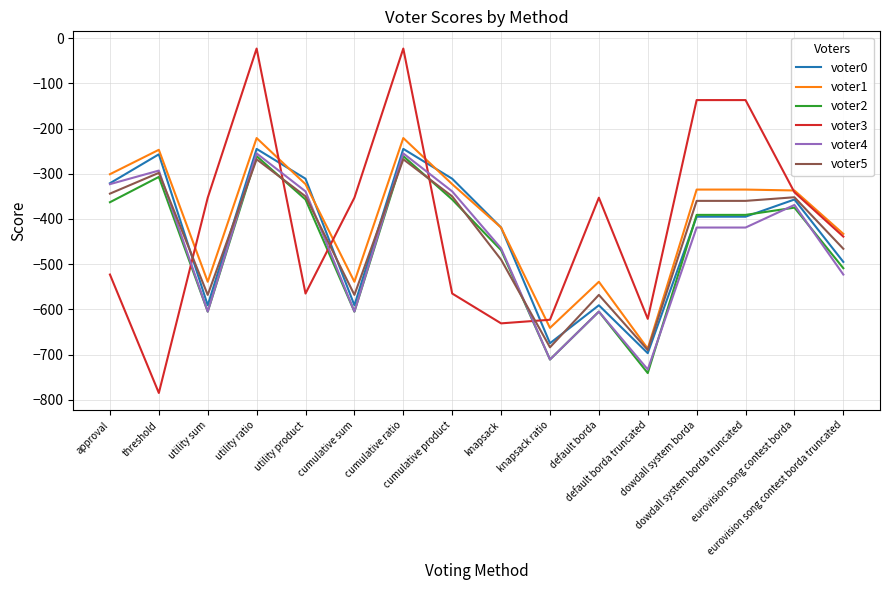

What is the maximum value for voter4?

-255